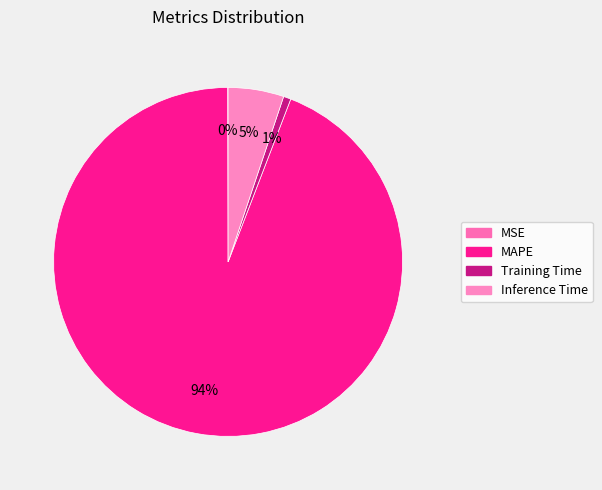

Do Inference Time and Training Time together represent more than half of the pie?

No